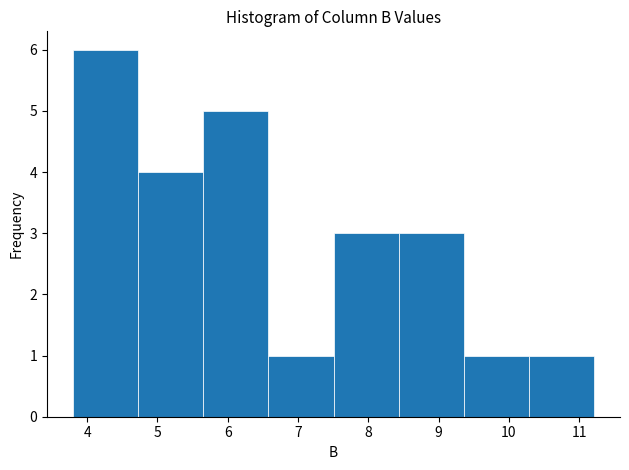

Reading left to right, transcribe this chart: for each bar, give the range it covers on the x-axis and its height. Neither the bar edges nor the heights are printed on the chart, so give them approximately, as read against the axes.

3.8 to 4.7: 6
4.7 to 5.7: 4
5.7 to 6.6: 5
6.6 to 7.5: 1
7.5 to 8.4: 3
8.4 to 9.4: 3
9.4 to 10.3: 1
10.3 to 11.2: 1